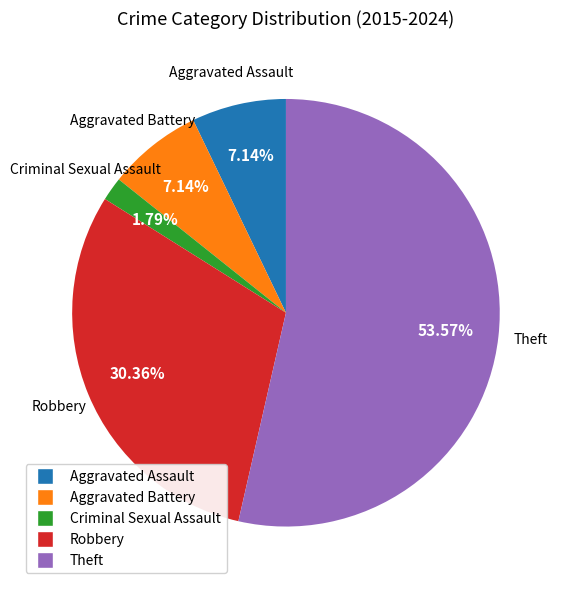

Between Aggravated Battery and Criminal Sexual Assault, which is larger?

Aggravated Battery